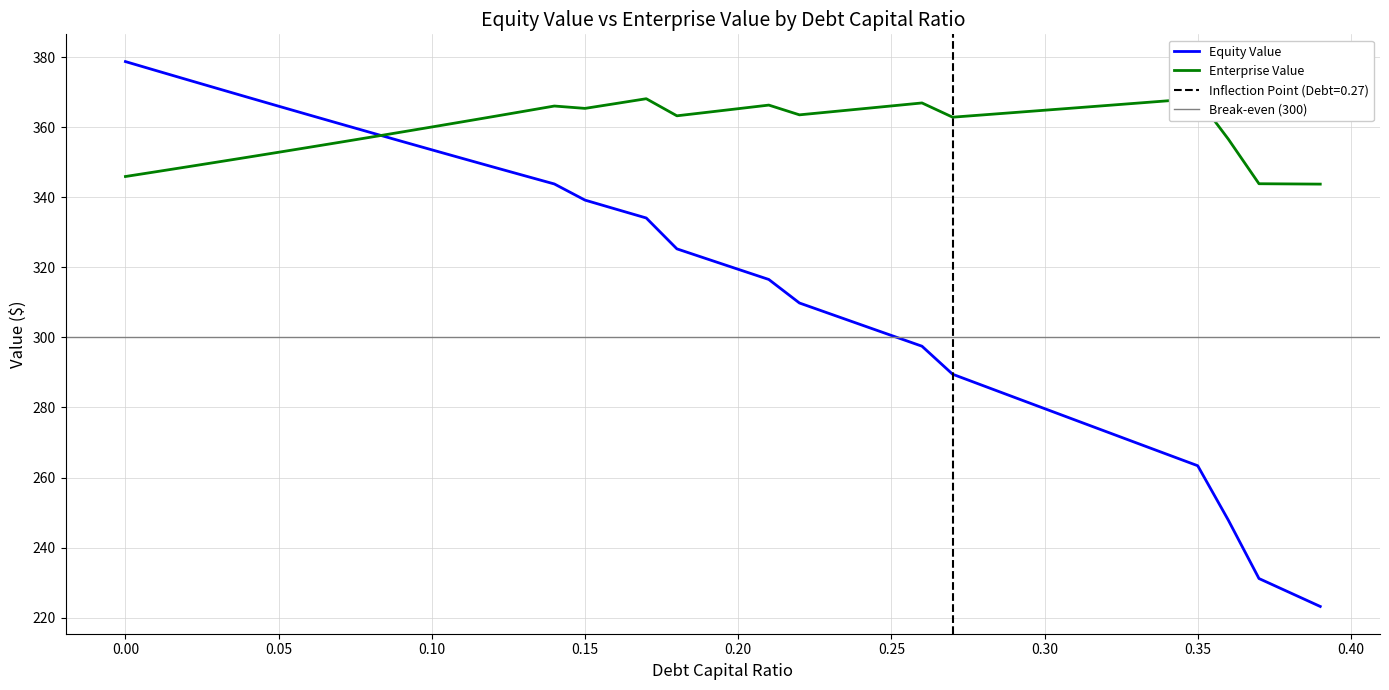

Where is the first local minimum for enterprise_value?

0.15